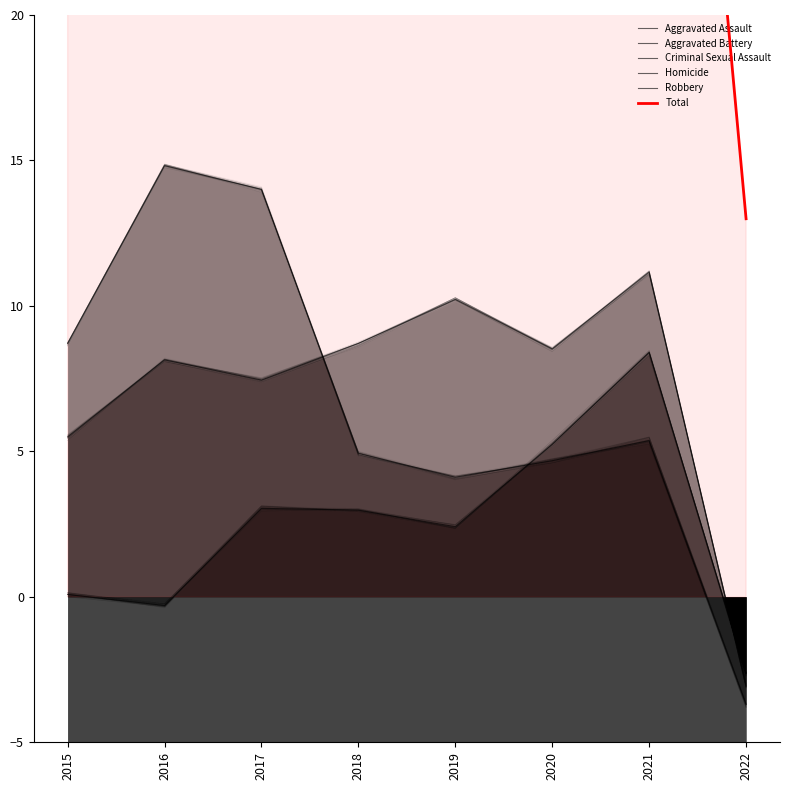

In Criminal Sexual Assault, how many points are lower than both neighbors (excluding endpoints)?

1